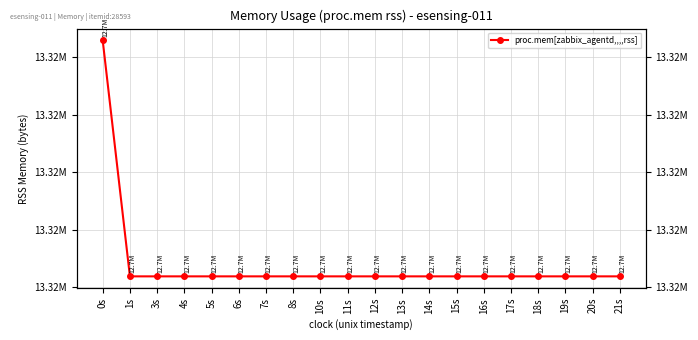

Which category has the lowest value across all series?

1s